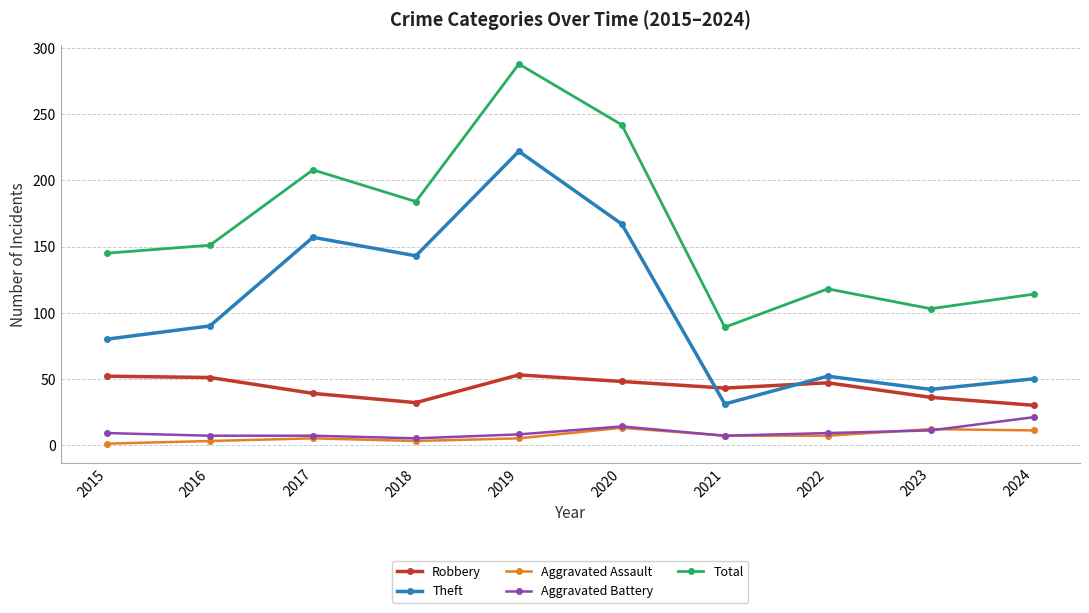

True or false: Total has more than 0 points higher than both neighbors.

True